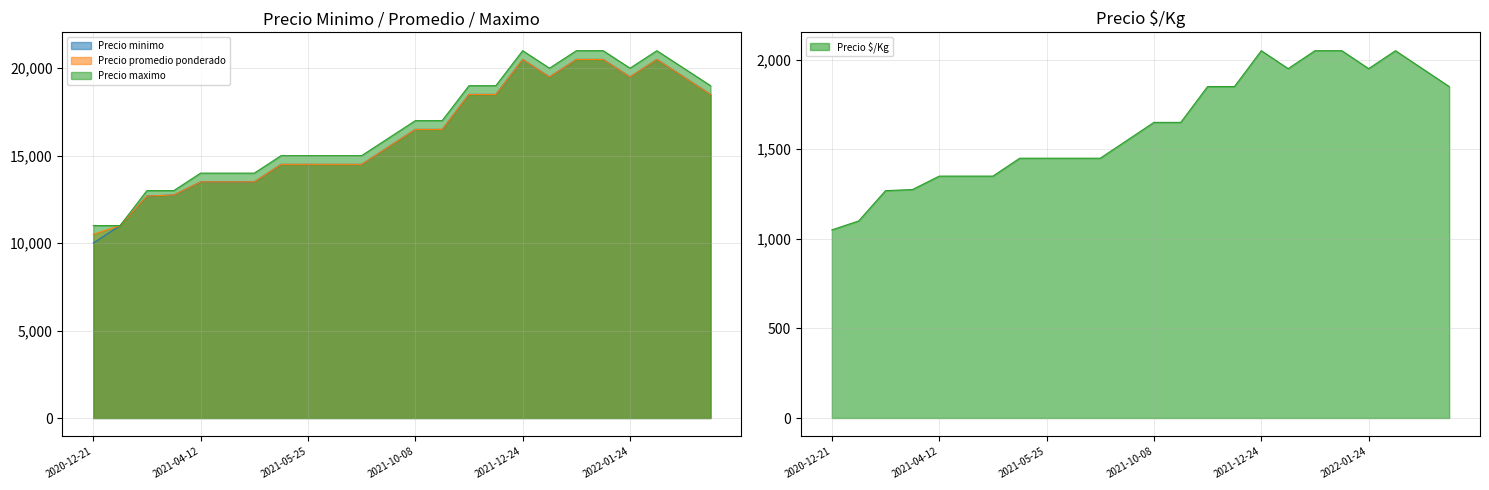

Which label corresponds to the smallest value in the chart?

2020-12-21